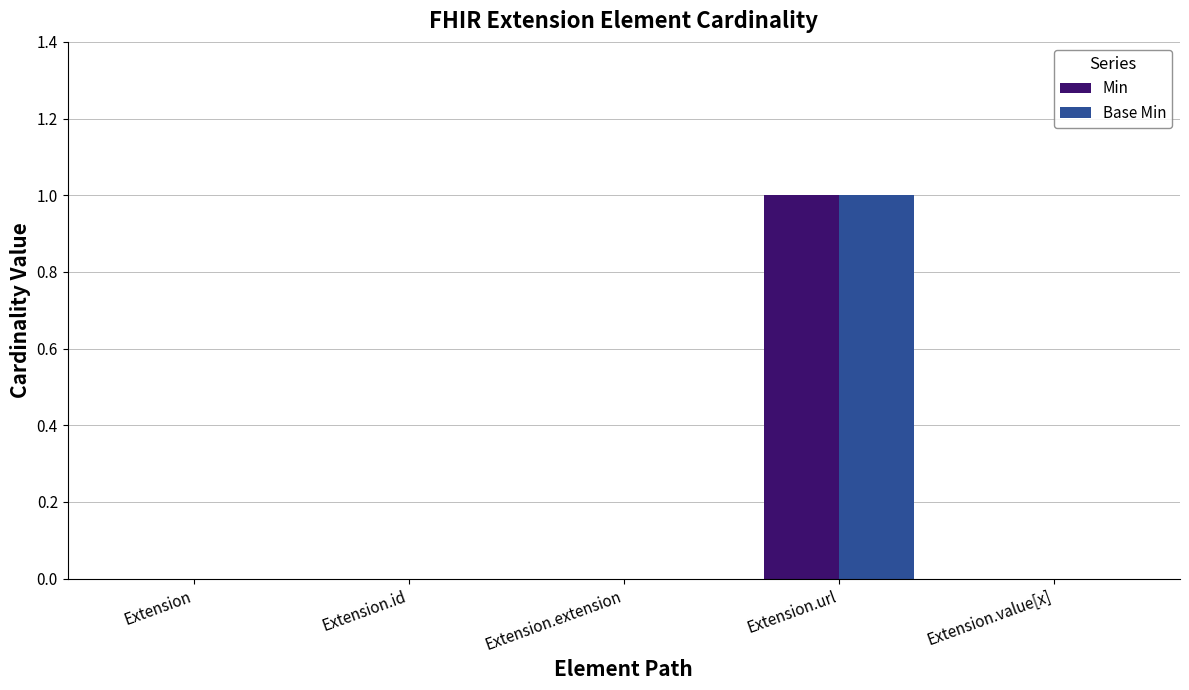

What is the difference between the Base Min values at Extension.value[x] and Extension.url?

1